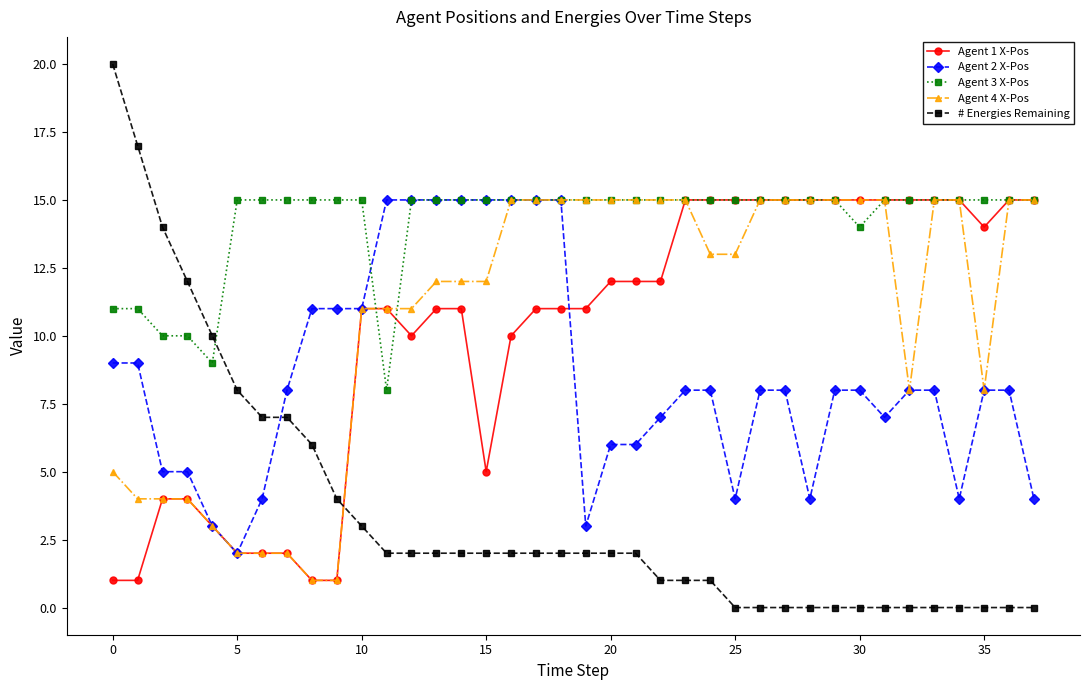

After their last crossing, which series has the higher values: Agent 2 X-Pos or # Energies Remaining?

Agent 2 X-Pos